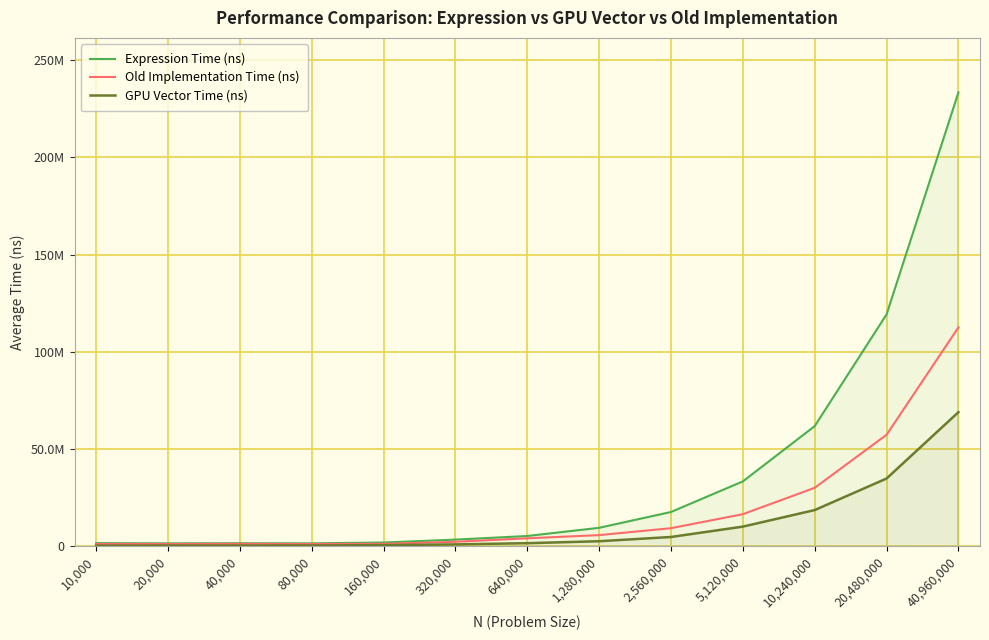

Where is the first local minimum for Expression Time (ns)?

20,000